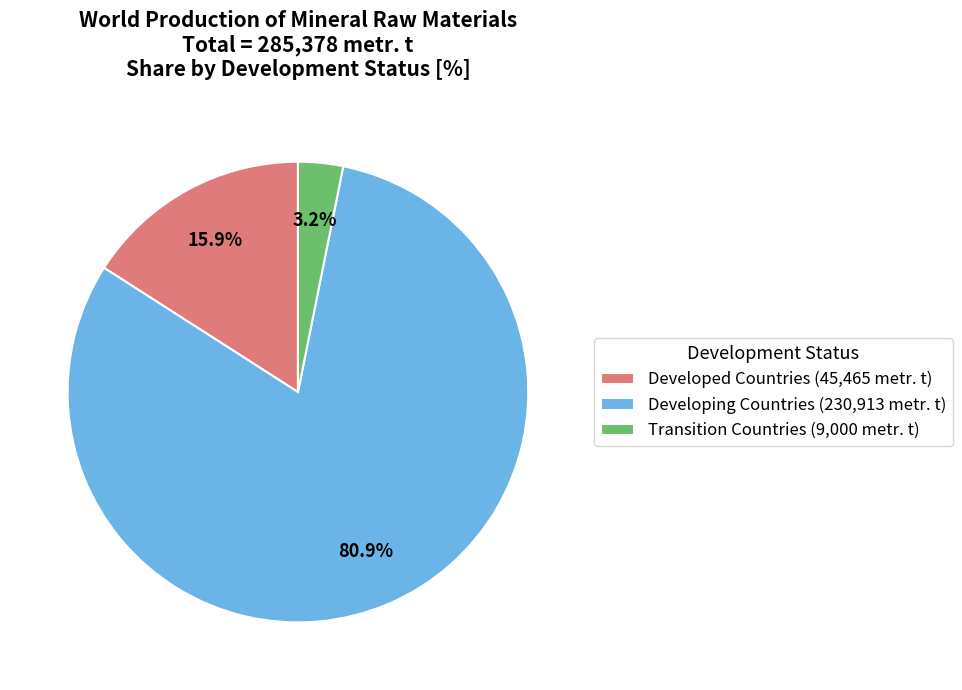

The Developing Countries slice represents 93% of the pie. True or false?

False